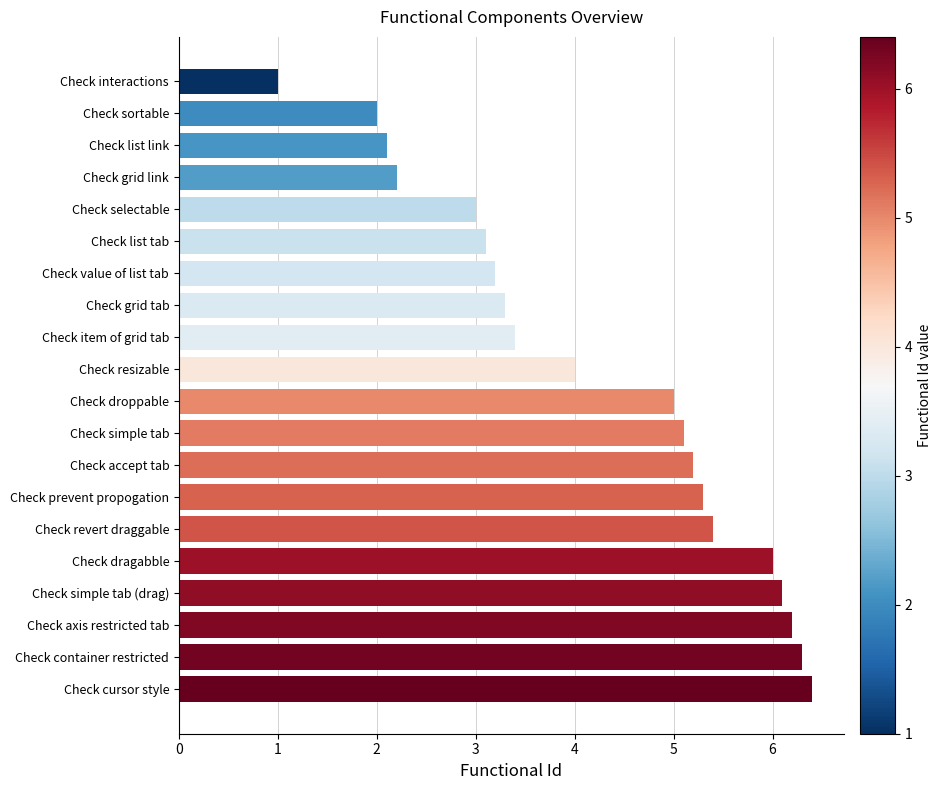

Reading top to bottom, what are all the values shown in this chart?

Check interactions=1.0	Check sortable=2.0	Check list link=2.1	Check grid link=2.2	Check selectable=3.0	Check list tab=3.1	Check value of list tab=3.2	Check grid tab=3.3	Check item of grid tab=3.4	Check resizable=4.0	Check droppable=5.0	Check simple tab=5.1	Check accept tab=5.2	Check prevent propogation=5.3	Check revert draggable=5.4	Check dragabble=6.0	Check simple tab (drag)=6.1	Check axis restricted tab=6.2	Check container restricted=6.3	Check cursor style=6.4